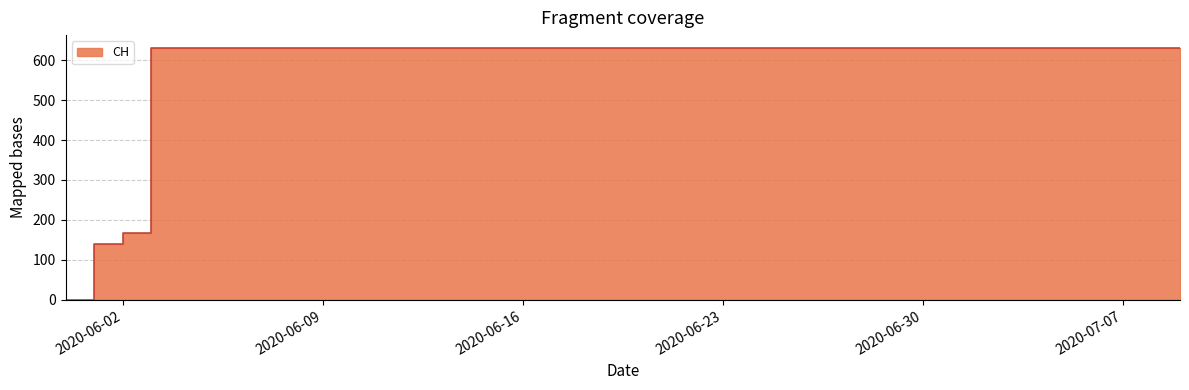

How many lines are shown in the chart?

1